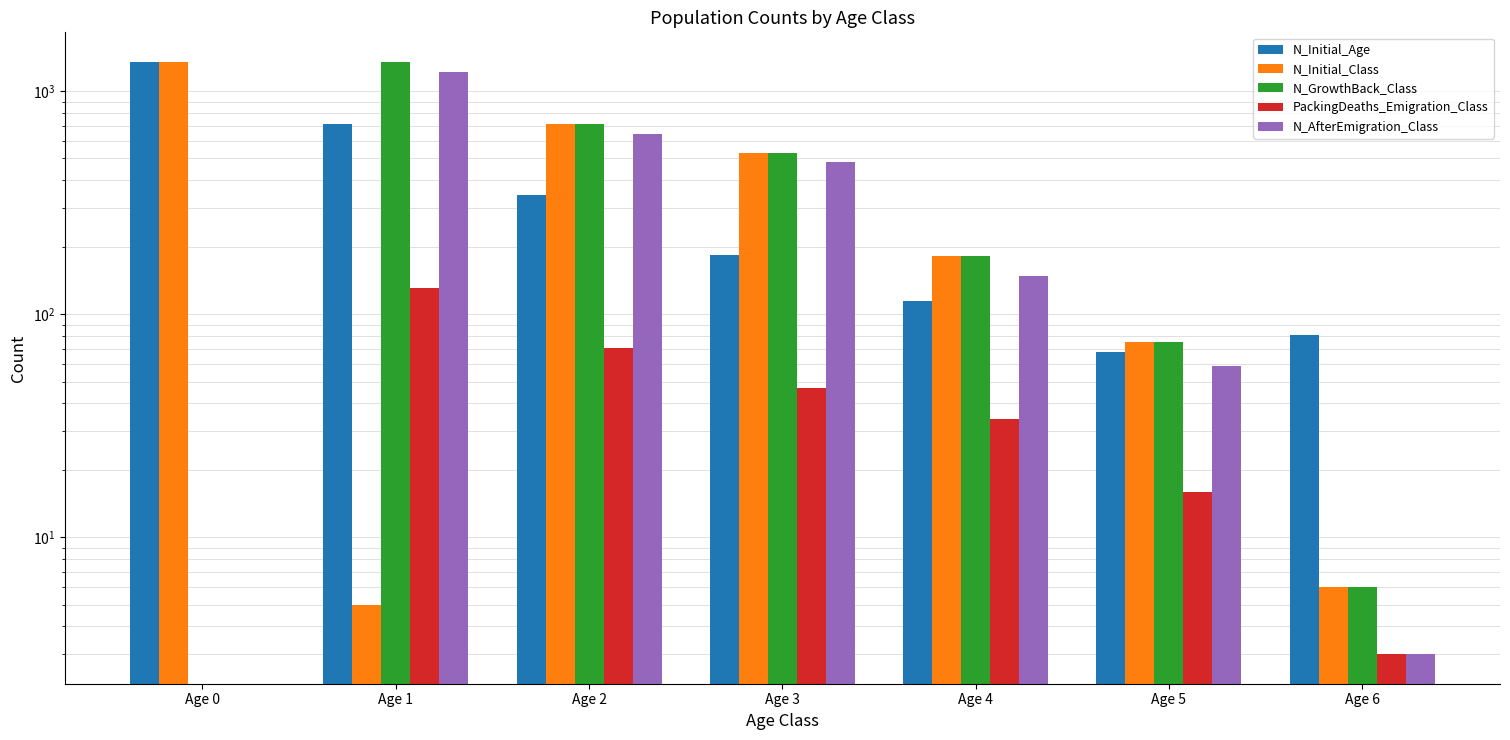

Count the number of categories in the chart.

7